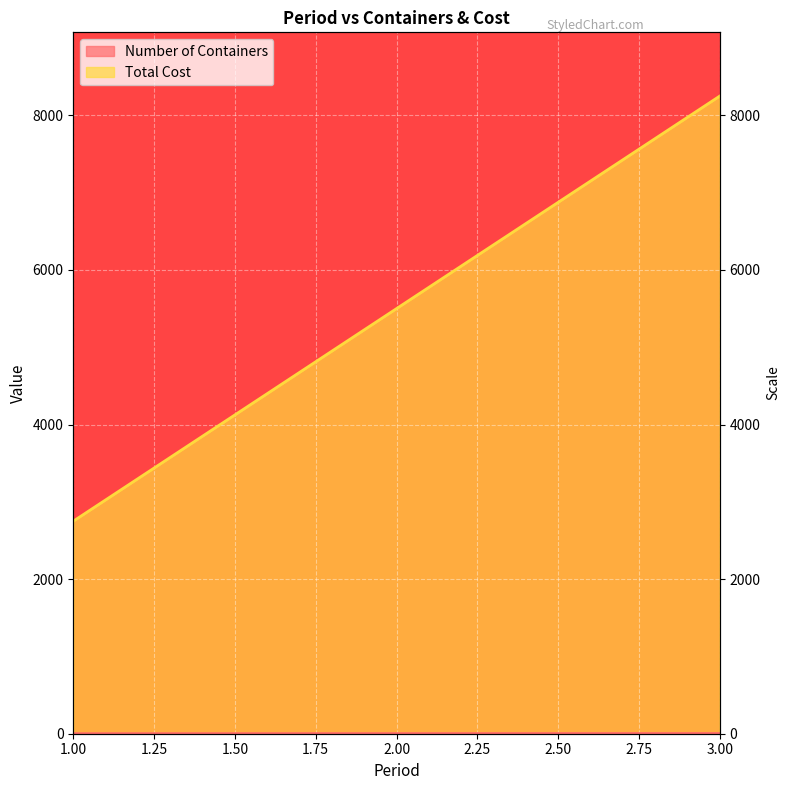

True or false: Total Cost has a value of 5500 at 2.

True